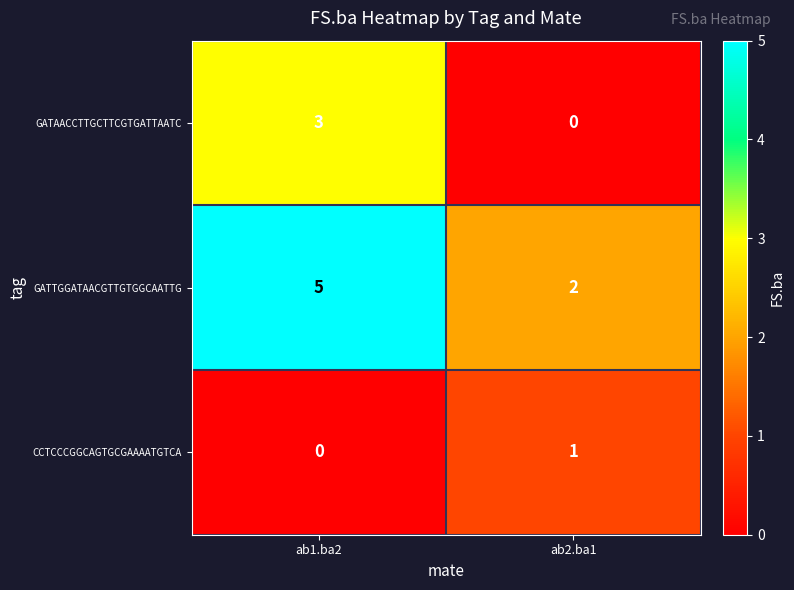

Where is GATAACCTTGCTTCGTGATTAATC nearest to the value 1?

ab2.ba1